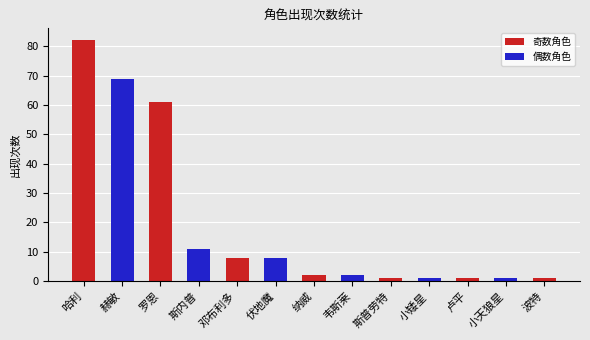

At which label does the data first exceed 2?

哈利